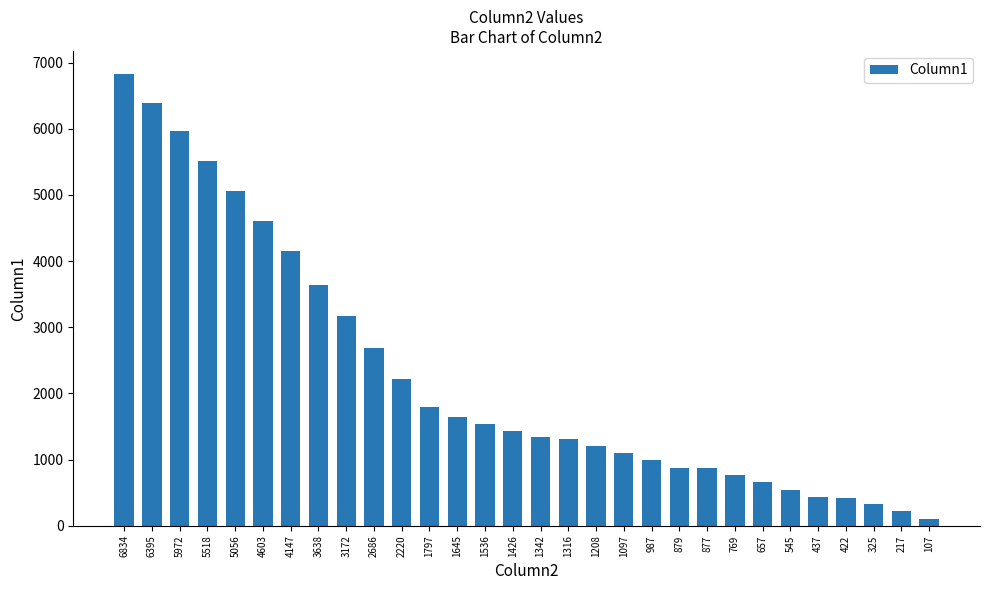

The chart shows a value of 729 at 2220. True or false?

False